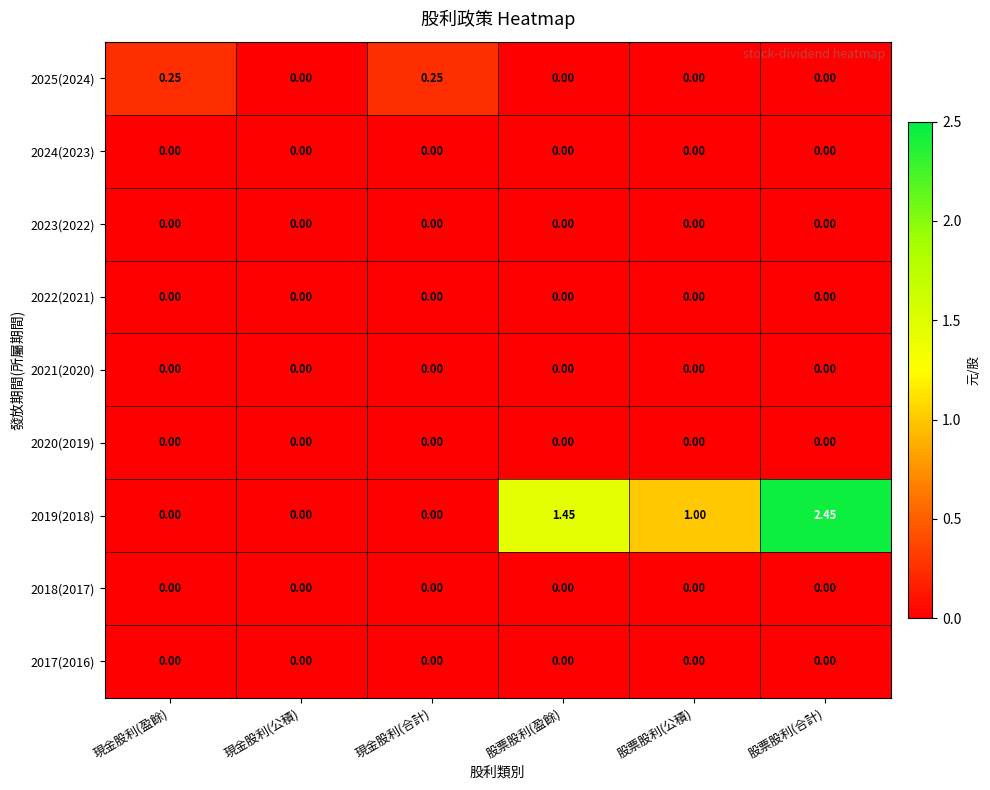

At which category is the sum across all series the highest?

股票股利(合計)